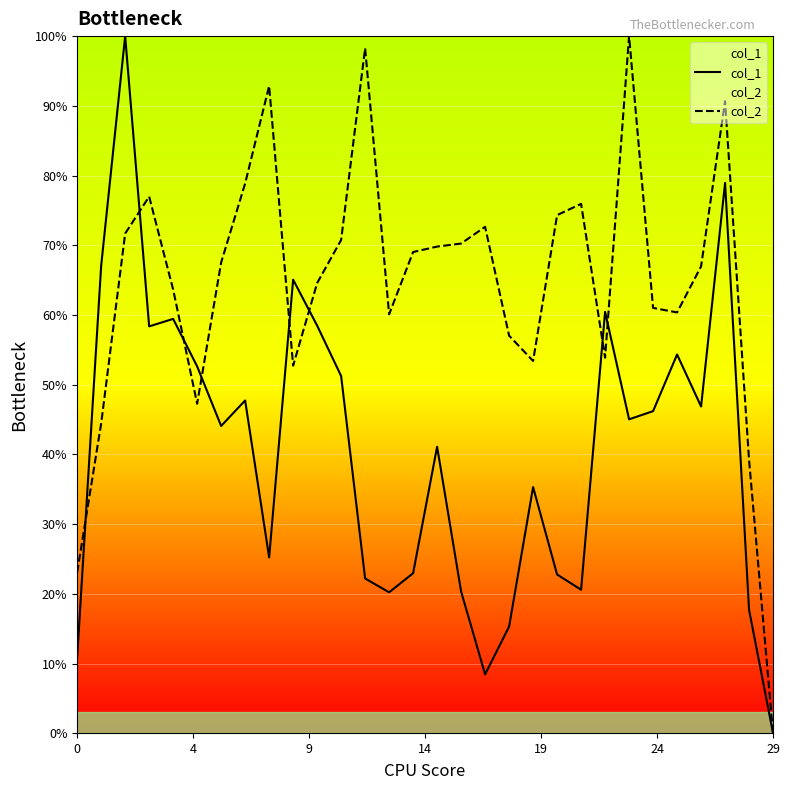

Reading left to right, list all the values displayed in this chart.

col_1: 10.9	67.1	100.0	58.4	59.4	52.6	44.1	47.7	25.2	65.1	58.5	51.3	22.2	20.2	23.0	41.1	20.3	8.5	15.3	35.3	22.8	20.6	60.5	45.0	46.2	54.3	46.9	78.9	17.7	0.0
col_2: 23.1	44.4	71.7	77.0	63.6	47.3	67.5	78.9	92.8	52.7	64.6	70.8	98.3	60.1	69.0	69.8	70.2	72.6	57.0	53.4	74.3	75.9	53.9	100.0	61.0	60.4	67.0	90.7	39.2	0.0